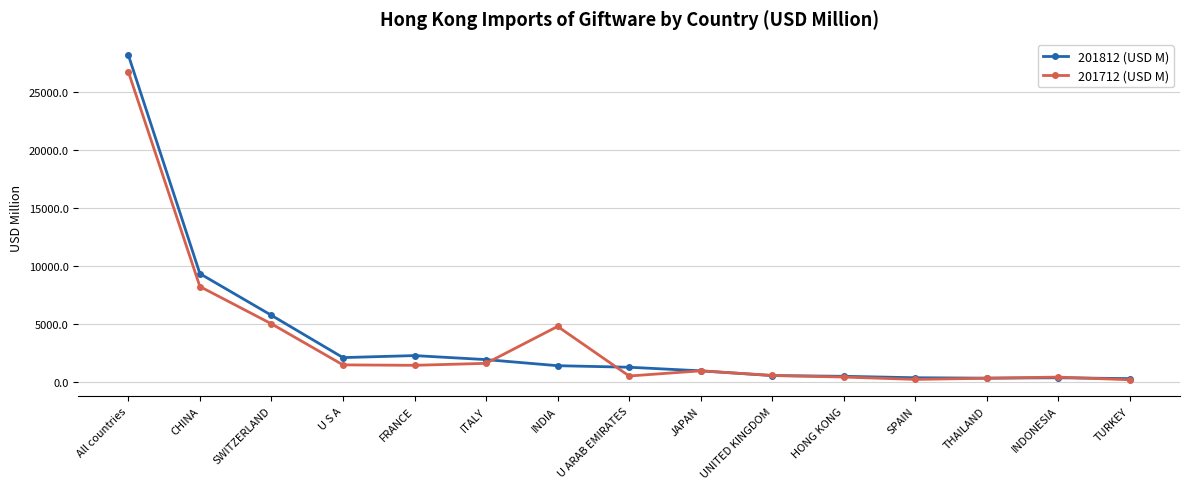

What is the difference between the 201712 (USD M) values at CHINA and U S A?

6766.6